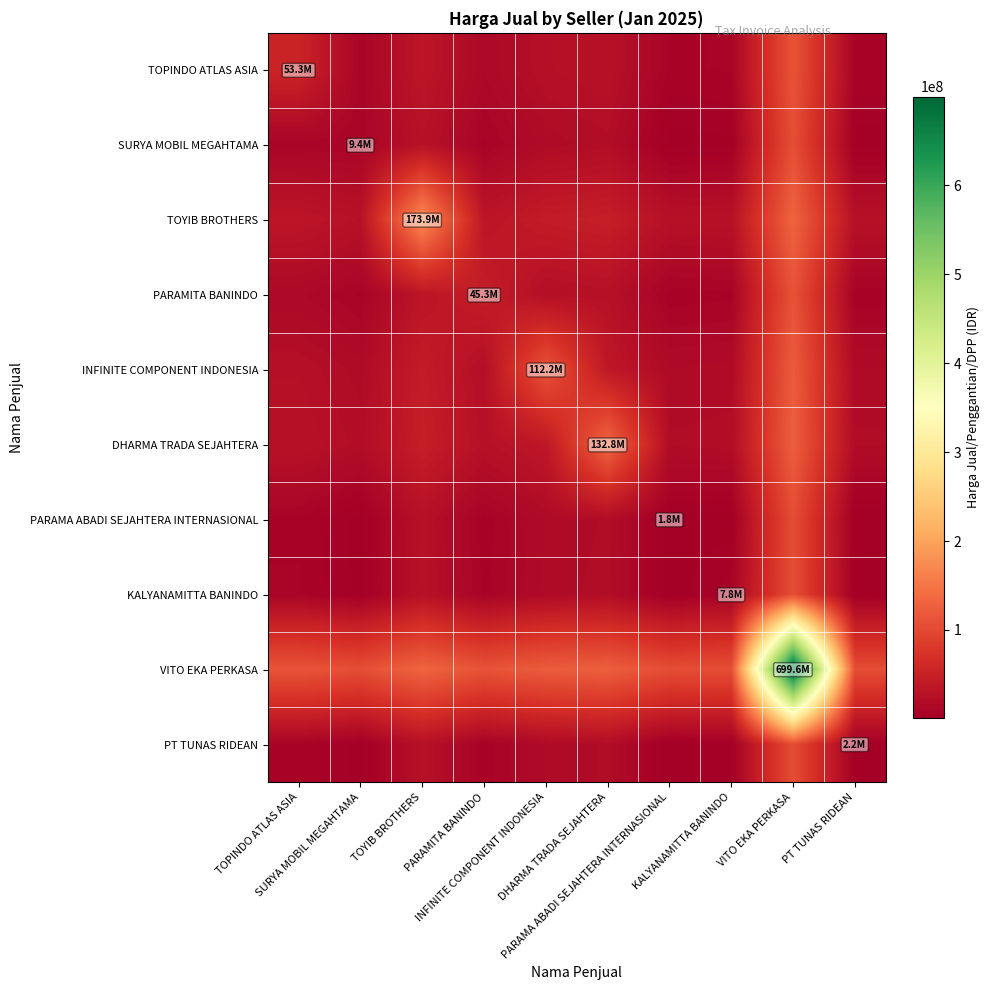

At which category is the sum across all series the highest?

VITO EKA PERKASA